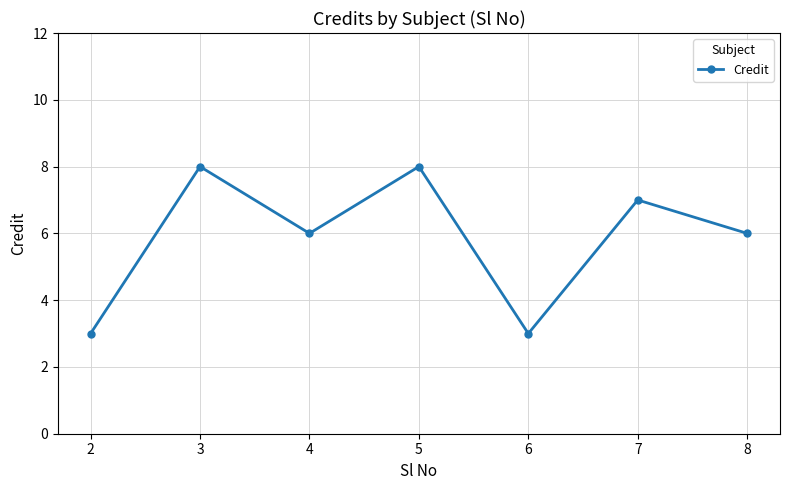

The value at 2 is 2. True or false?

False